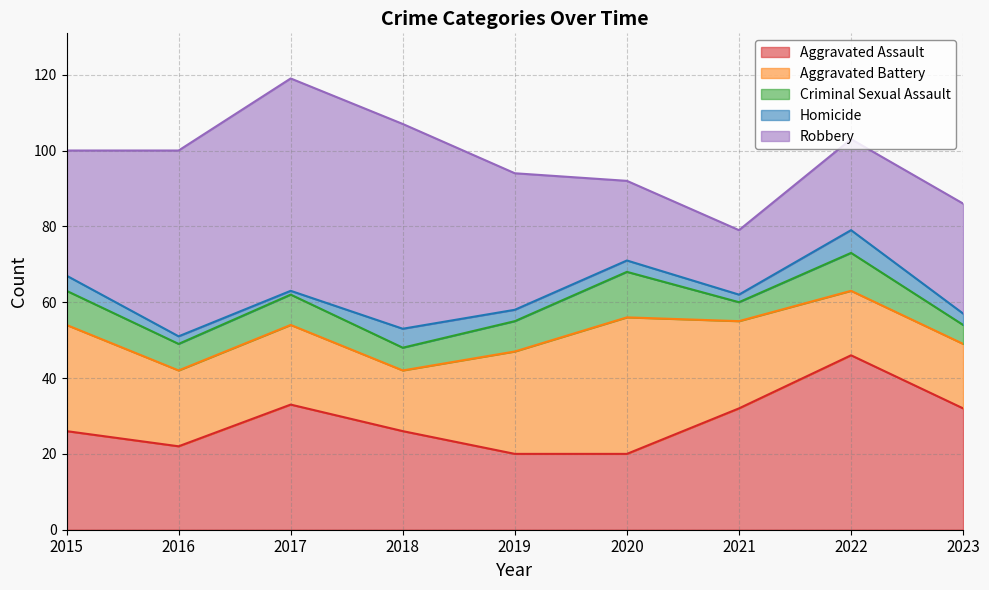

True or false: Criminal Sexual Assault and Robbery cross at least once.

False